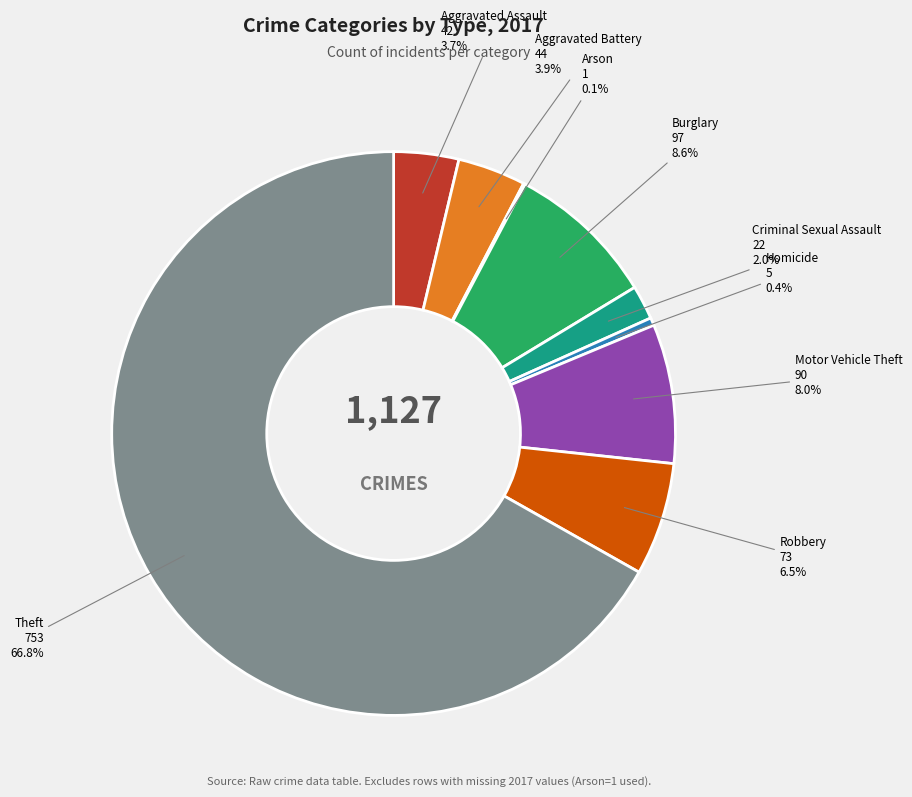

Is there a majority slice in this chart?

Yes